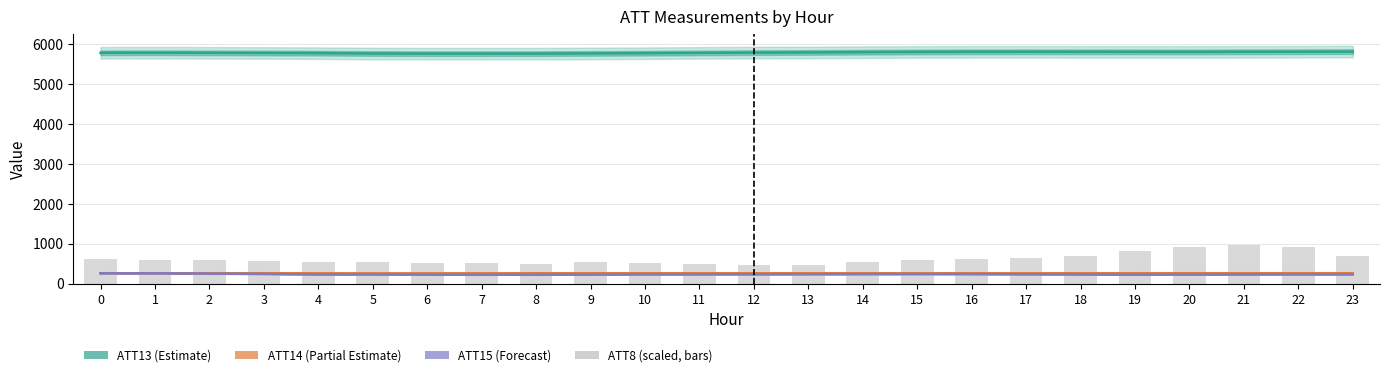

What is the difference between the maximum and second lowest values in the ATT13 (Estimate) series?

50.6